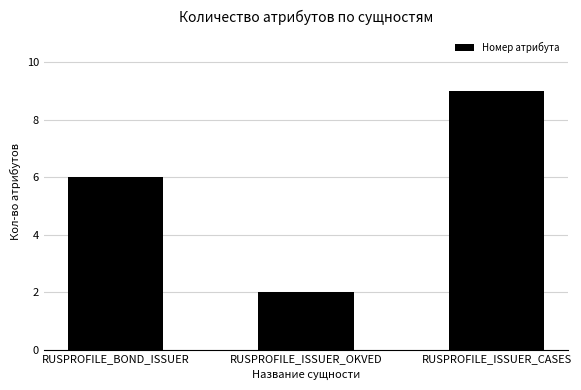

Reading left to right, what are all the values shown in this chart?

RUSPROFILE_BOND_ISSUER=6	RUSPROFILE_ISSUER_OKVED=2	RUSPROFILE_ISSUER_CASES=9